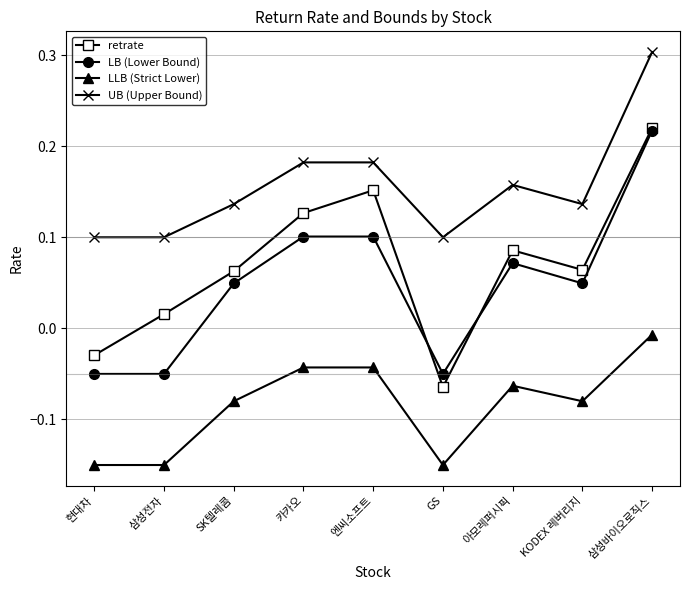

Which category has the highest value in the LB (Lower Bound) series?

삼성바이오로직스